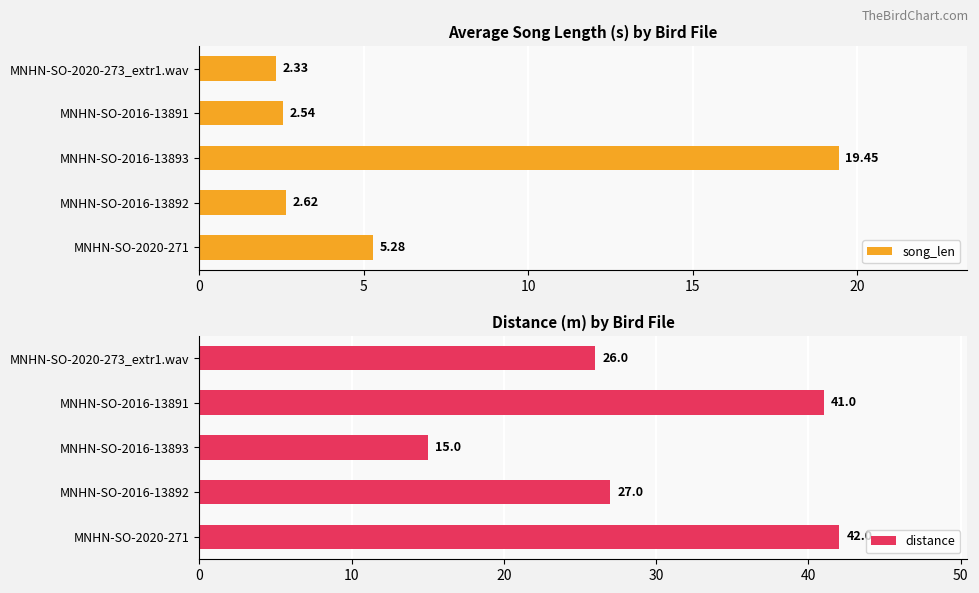

What is the maximum value shown in the chart?

42.0